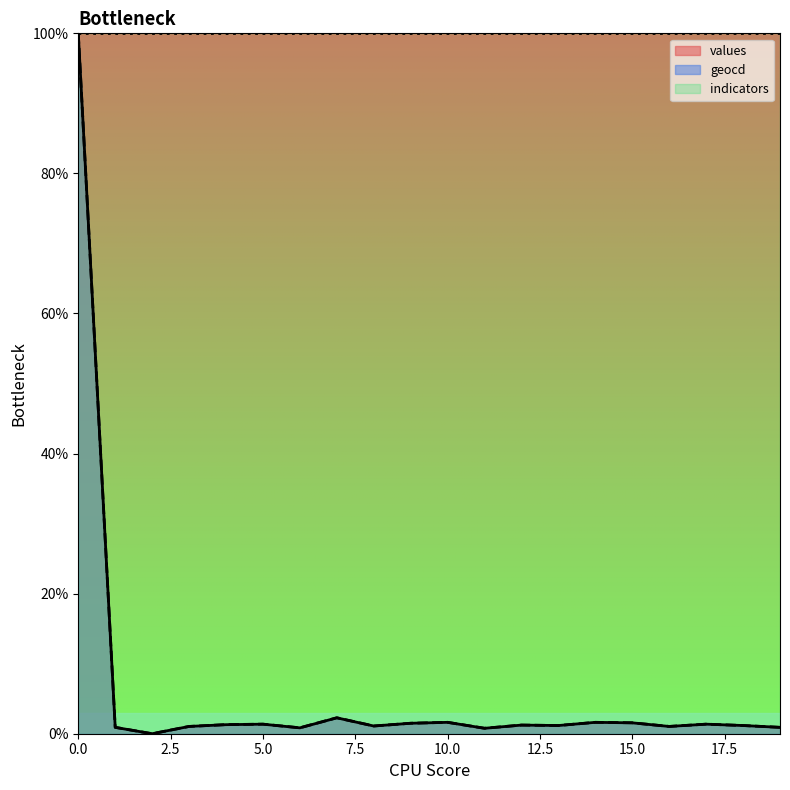

Is the value of values at 6 greater than the value of geocd at 14?

No